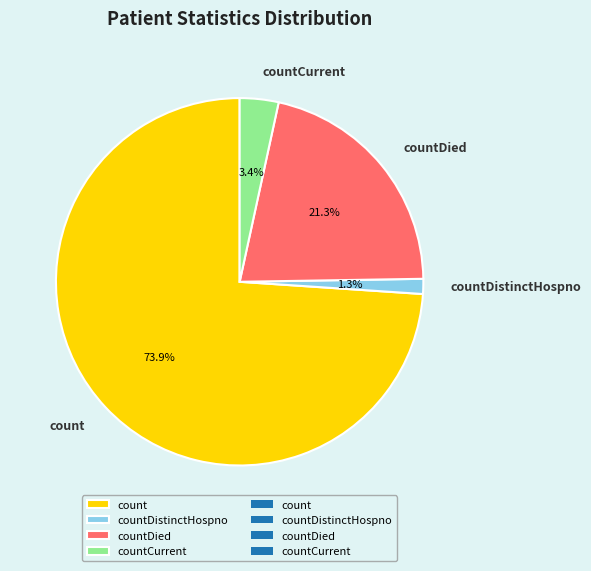

How many slices are in this pie chart?

4